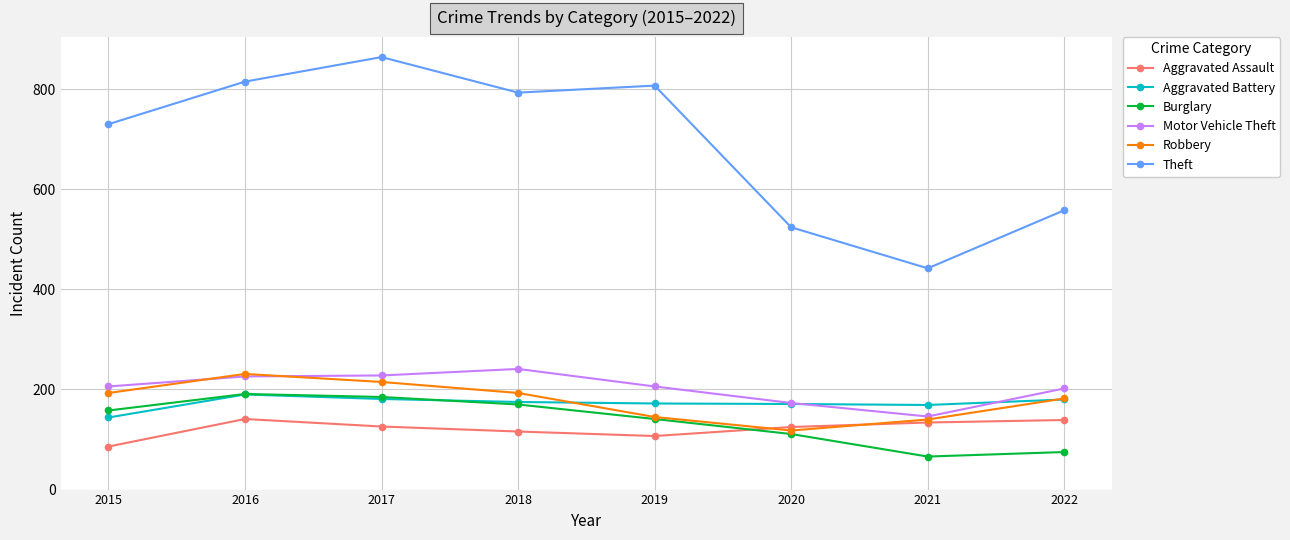

True or false: Motor Vehicle Theft and Theft intersect in this chart.

False